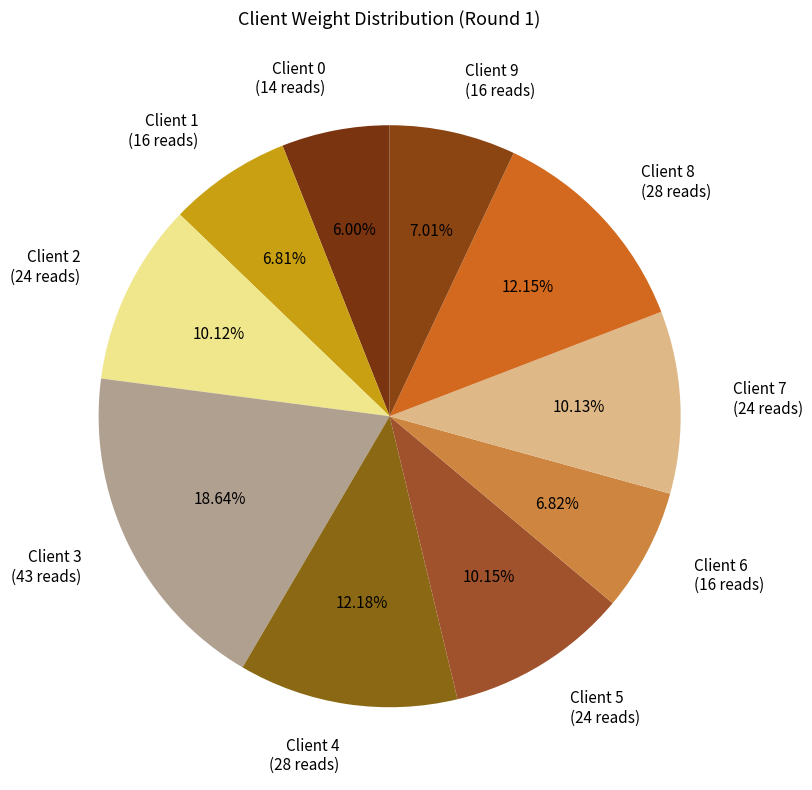

Between Client 5 (24 reads) and Client 3 (43 reads), which is larger?

Client 3 (43 reads)